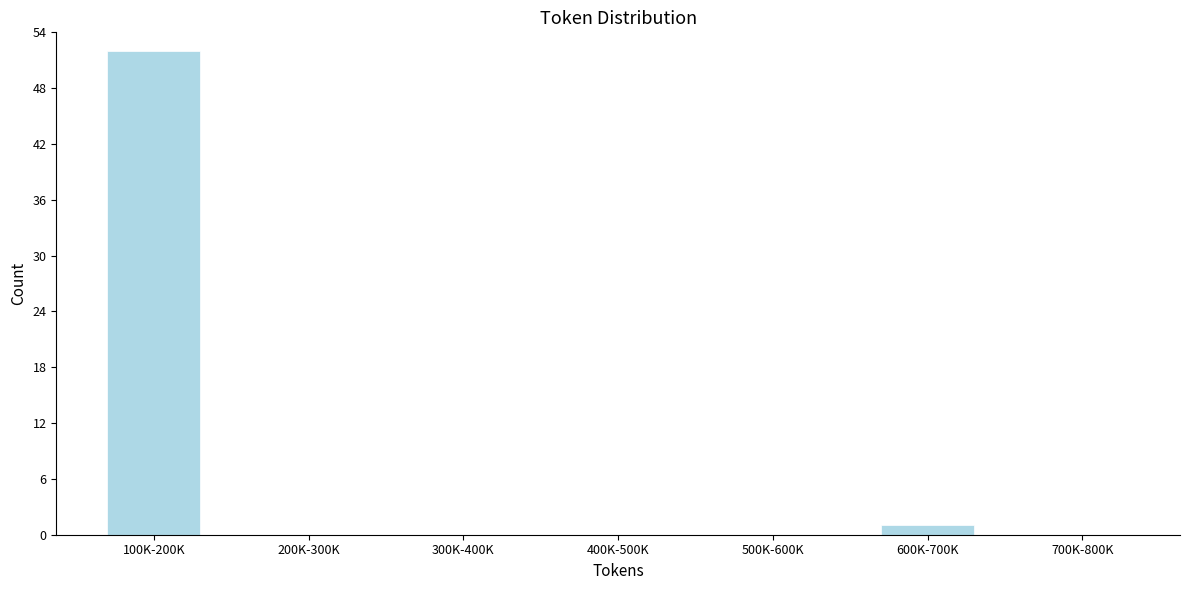

Reading right to left, transcribe all the data shown in this chart.

700K-800K=0	600K-700K=1	500K-600K=0	400K-500K=0	300K-400K=0	200K-300K=0	100K-200K=52